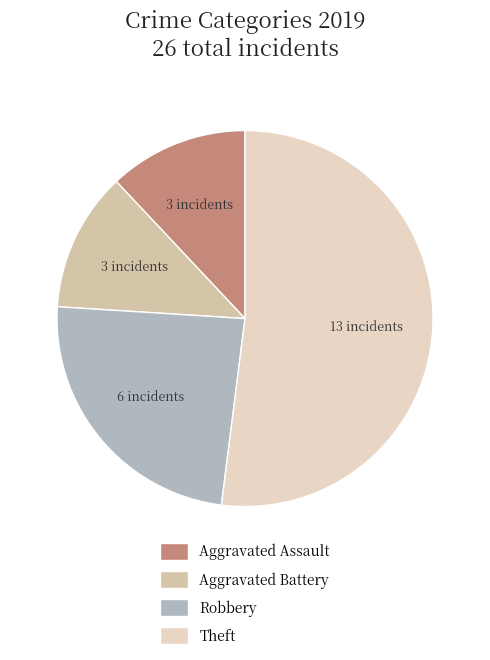

Approximately how many times larger is the value at Theft compared to Robbery?

2.2